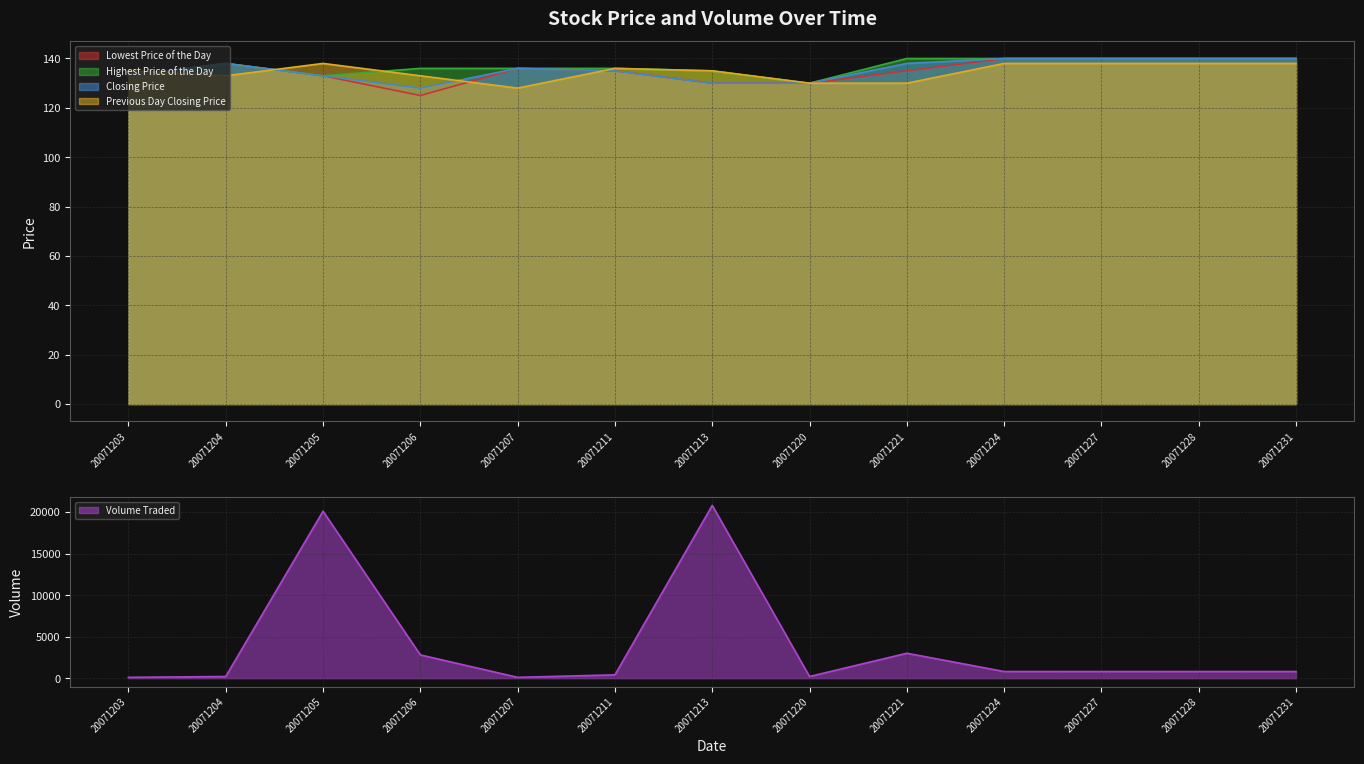

The value of Volume Traded at 20071207 is 100. True or false?

True